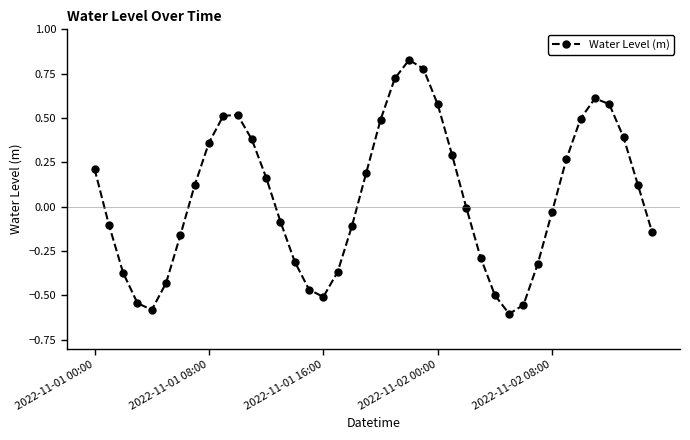

True or false: there are more than 2 points higher than both neighbors.

True